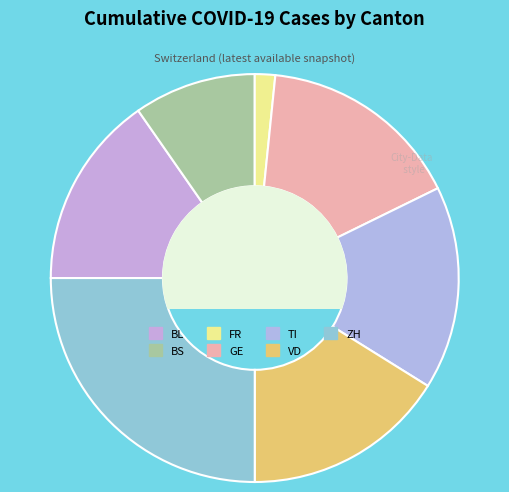

Does any single category account for the majority?

No